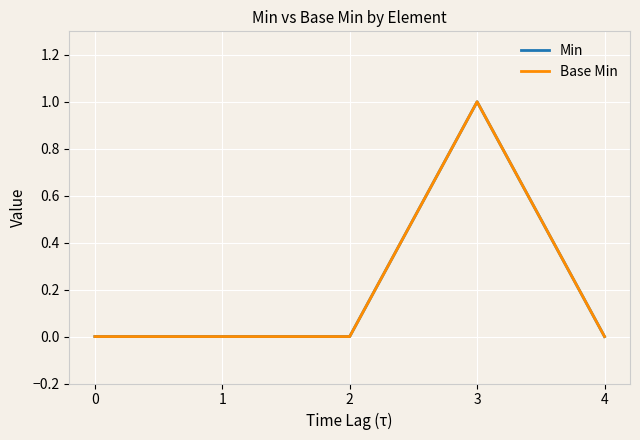

How many lines are shown in the chart?

2